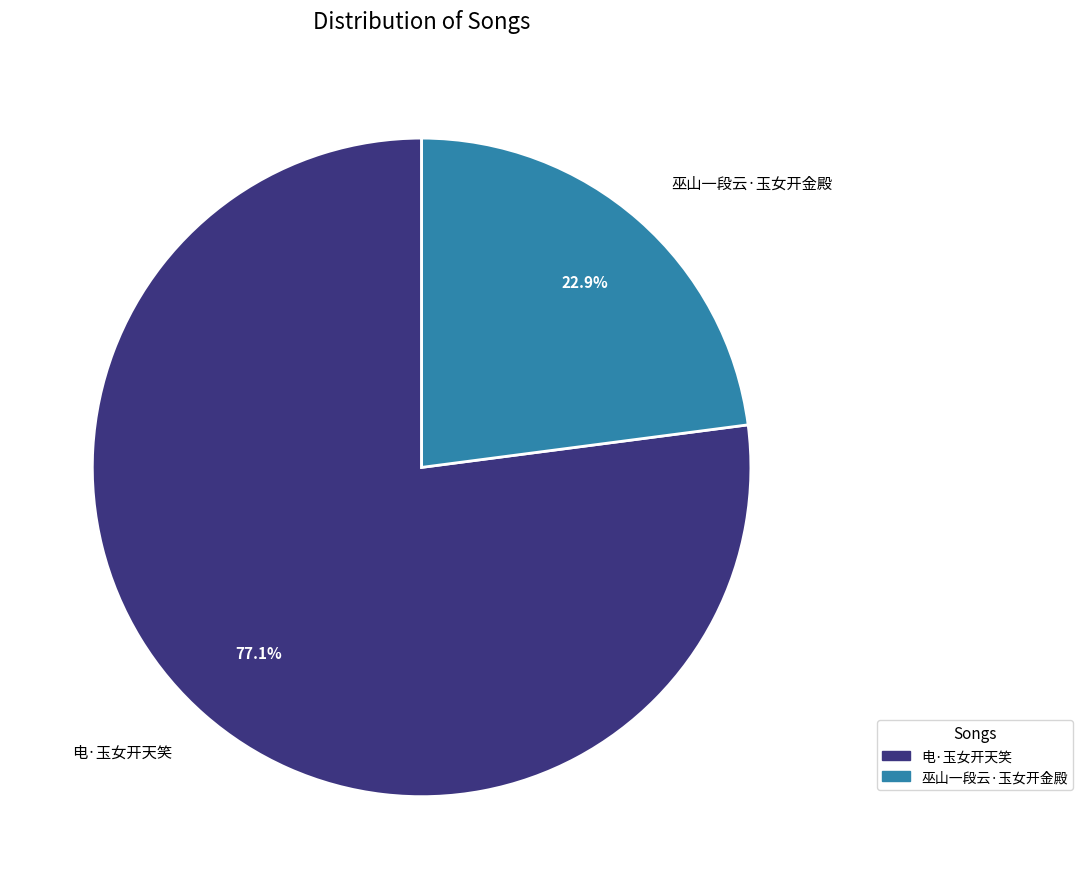

What is the largest slice in the pie chart?

电·玉女开天笑